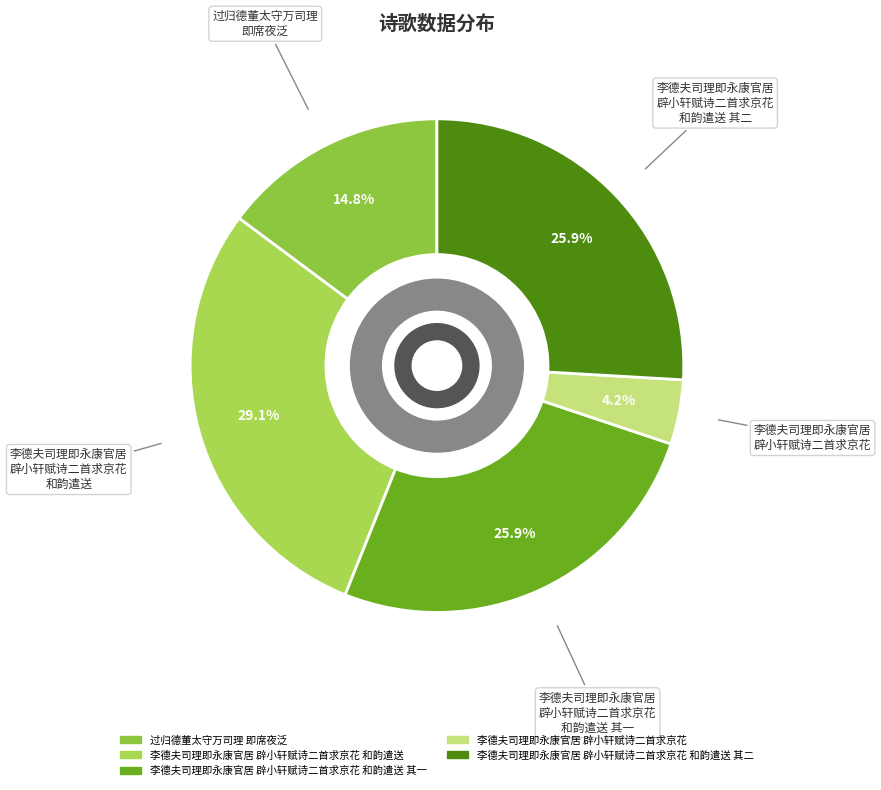

How many slices are in this pie chart?

5